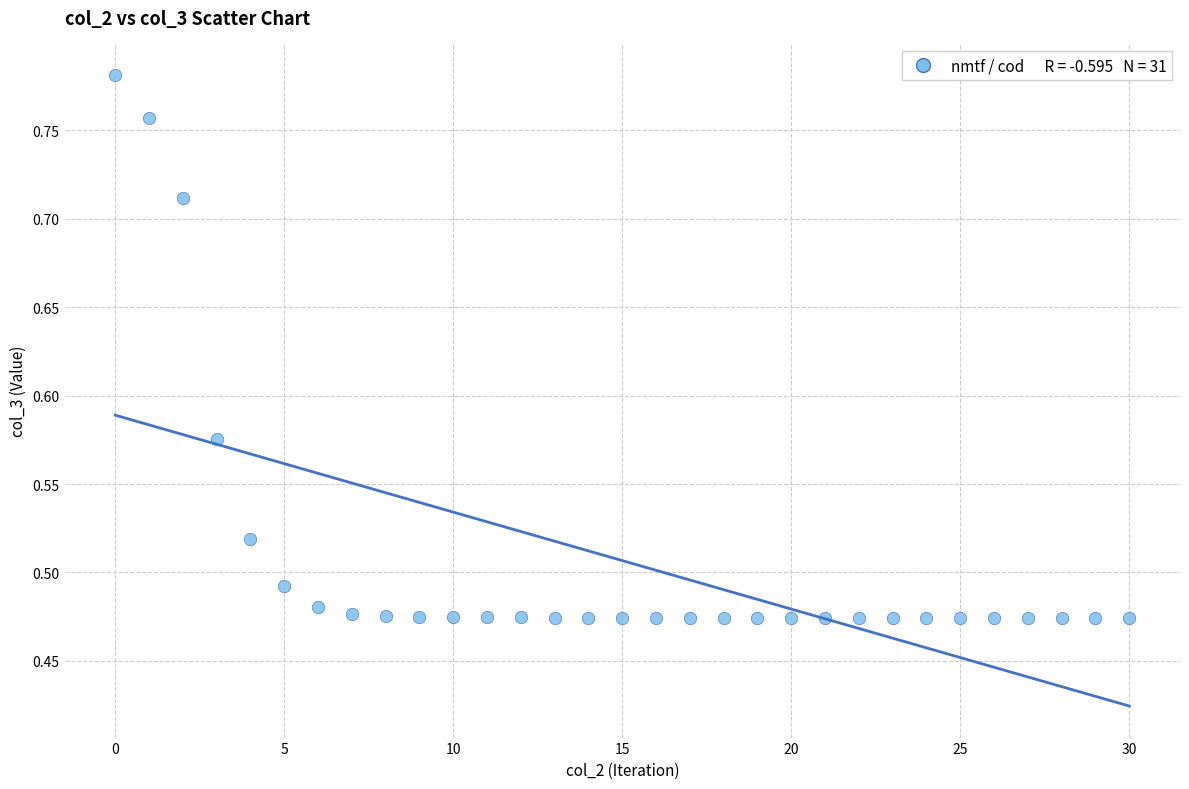

What is the range of Y values (max minus min)?

0.3